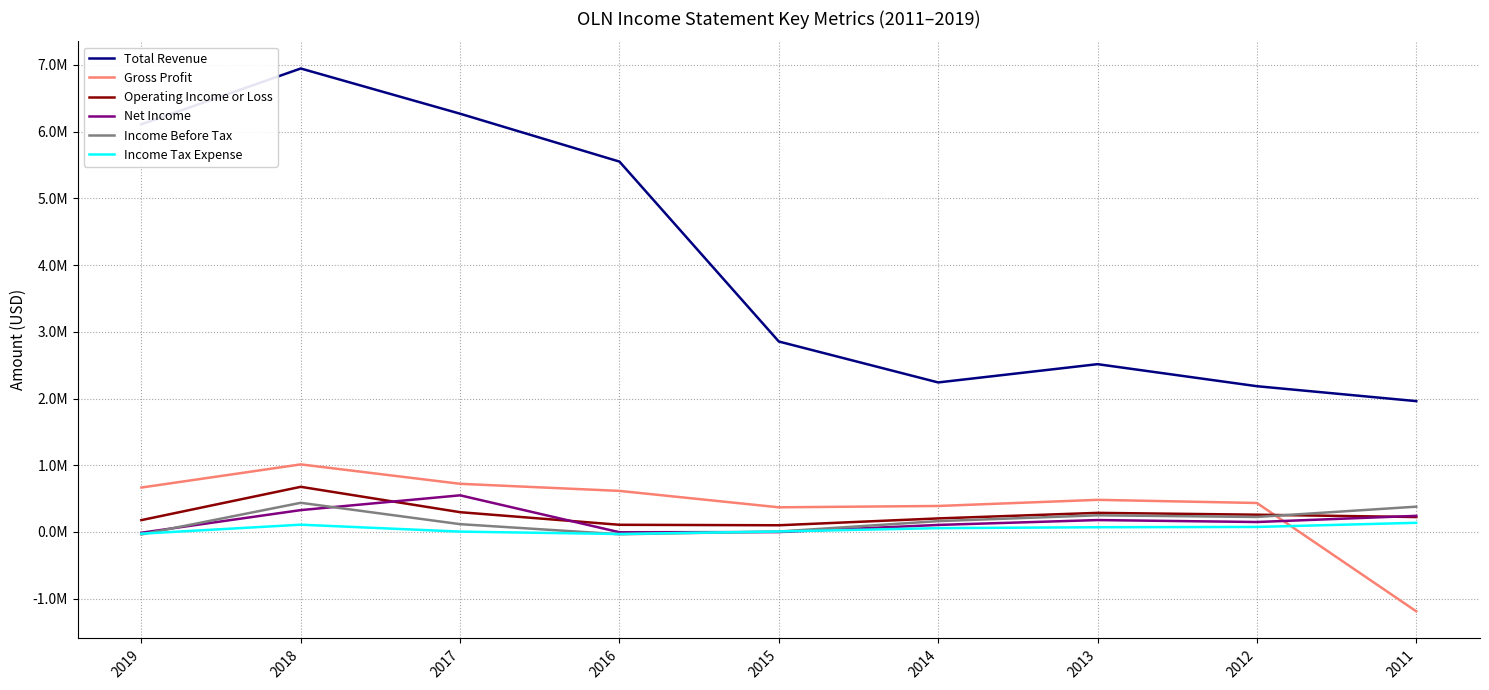

True or false: Total Revenue and Operating Income or Loss intersect in this chart.

False